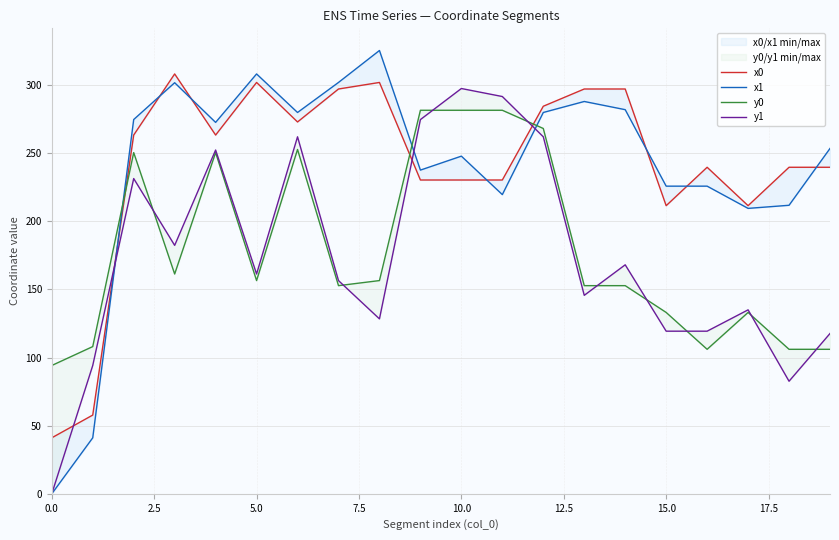

What is the maximum value shown in the chart?

325.4